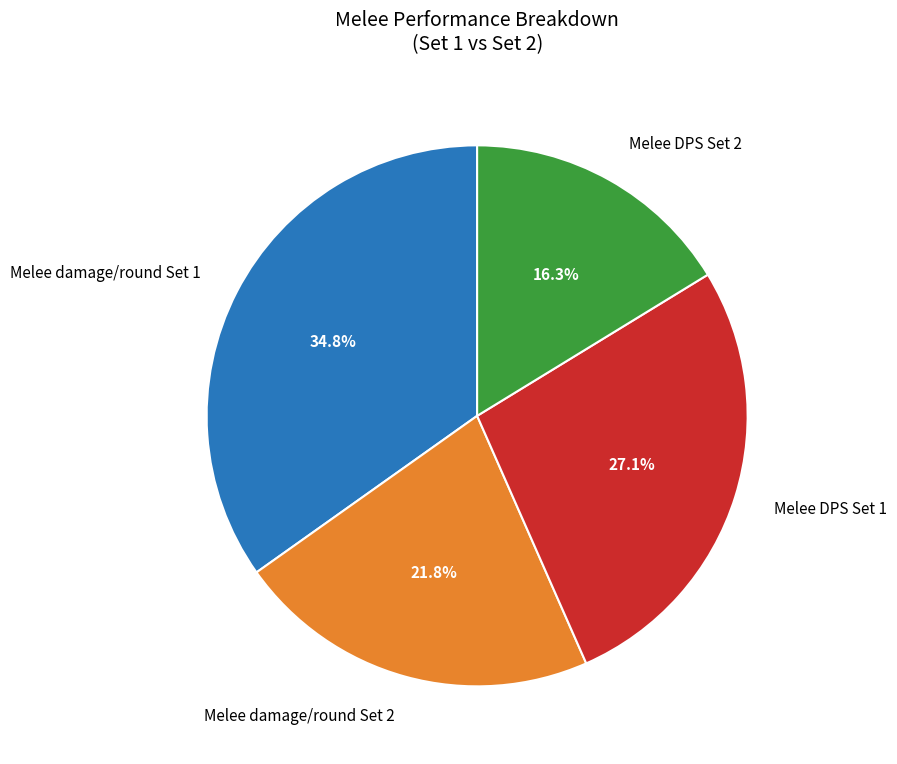

Is there a majority slice in this chart?

No